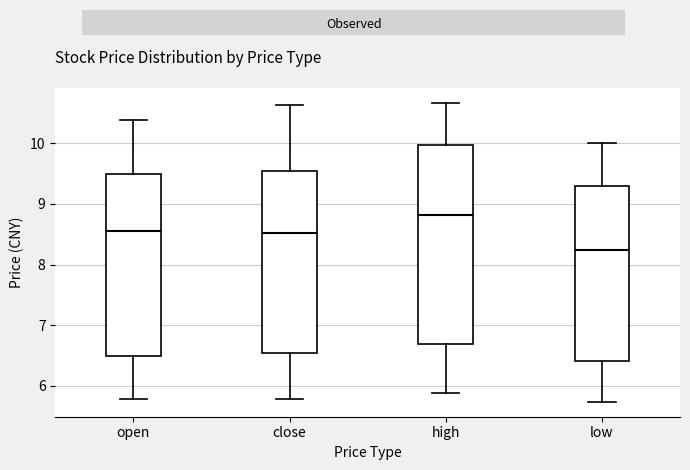

Which box's median line is the lowest?

low